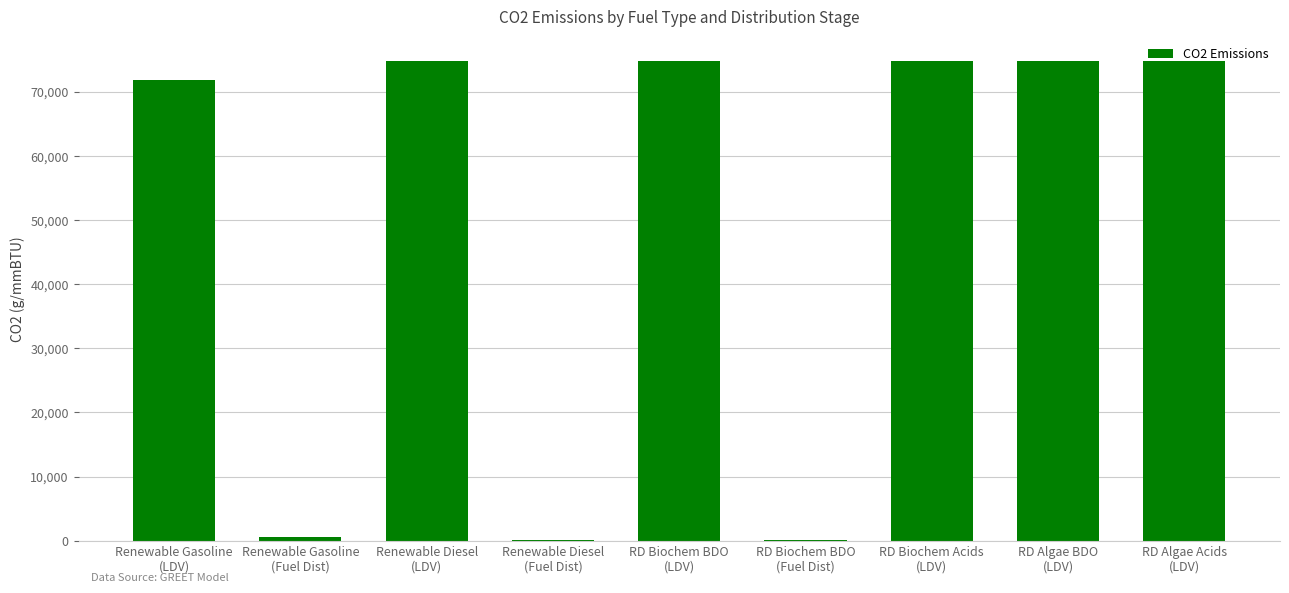

What is the sum of all values?

446882.5